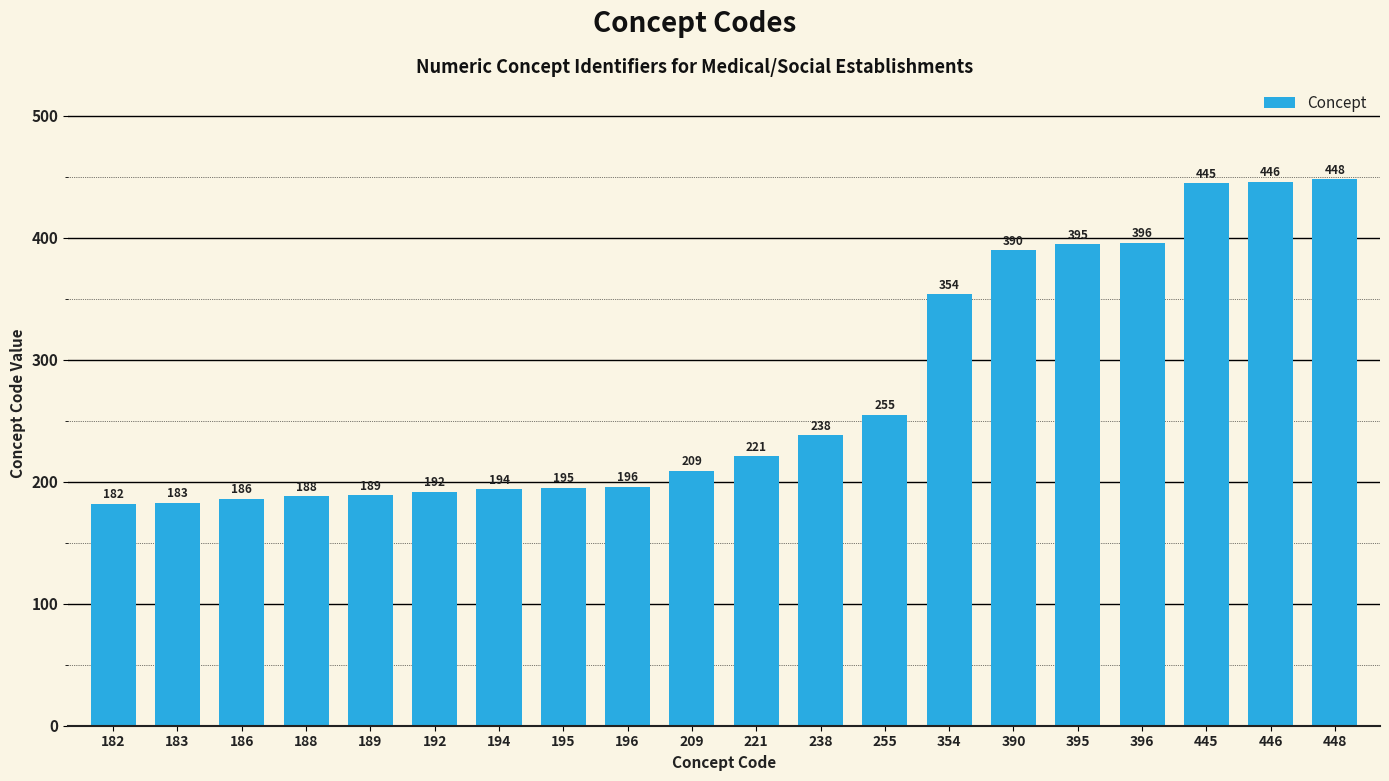

Count the number of data series in this chart.

1